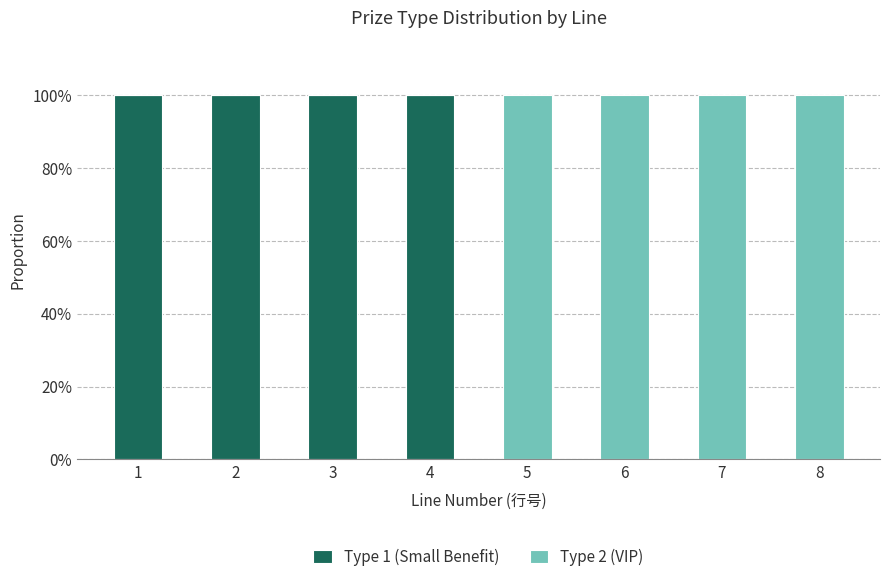

What is the total value across all series at 2?

100